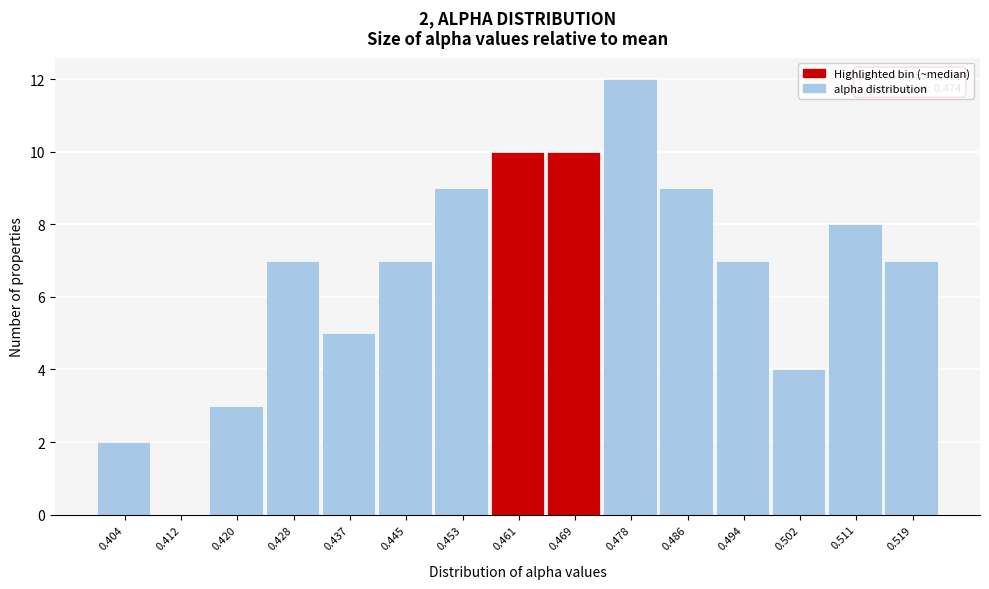

Reading left to right, extract all data points from this chart.

0.404=2	0.412=0	0.420=3	0.428=7	0.437=5	0.445=7	0.453=9	0.461=10	0.469=10	0.478=12	0.486=9	0.494=7	0.502=4	0.511=8	0.519=7